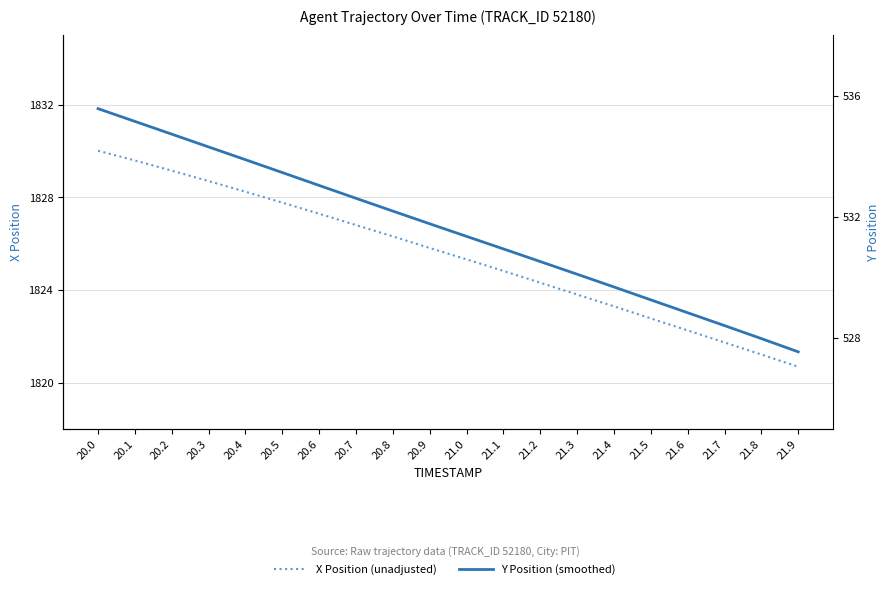

Reading left to right, extract all data points from this chart.

X Position (unadjusted): 1830.0	1829.6	1829.2	1828.7	1828.2	1827.8	1827.3	1826.8	1826.3	1825.8	1825.3	1824.8	1824.3	1823.8	1823.3	1822.8	1822.2	1821.7	1821.2	1820.7
Y Position (smoothed): 535.6	535.2	534.7	534.3	533.9	533.5	533.0	532.6	532.2	531.8	531.4	530.9	530.5	530.1	529.7	529.3	528.8	528.4	528.0	527.5